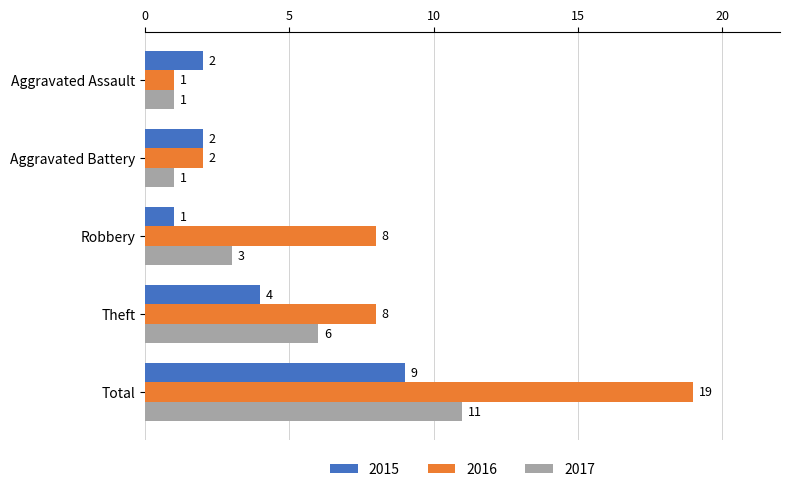

Rank the series at Robbery from highest to lowest value.

2016, 2017, 2015